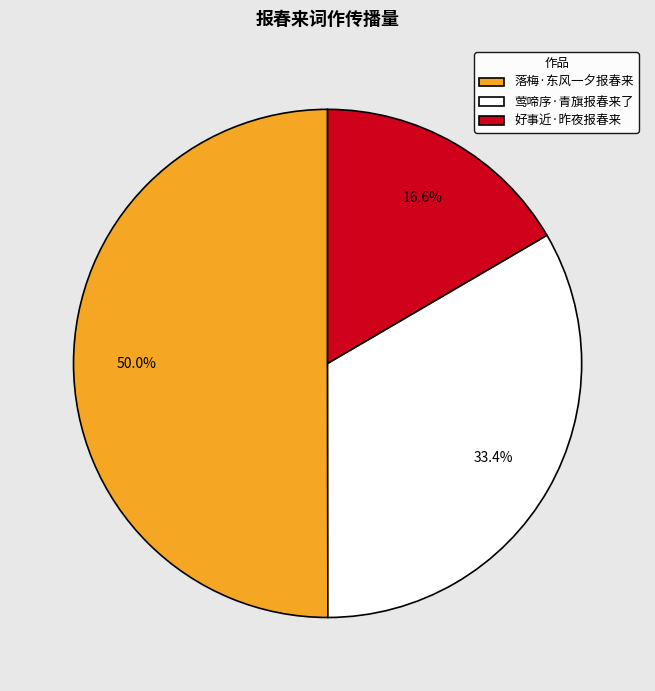

What is the largest slice in the pie chart?

落梅·东风一夕报春来